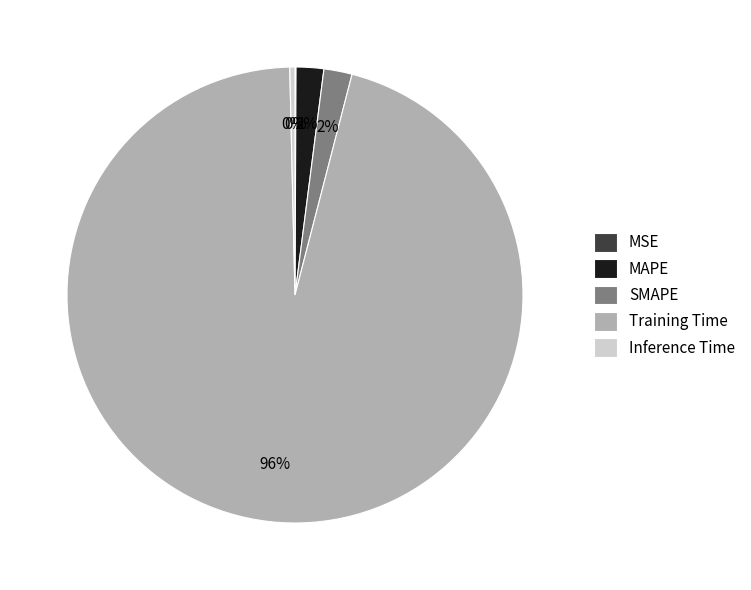

Is there any slice that represents more than half of the pie?

Yes